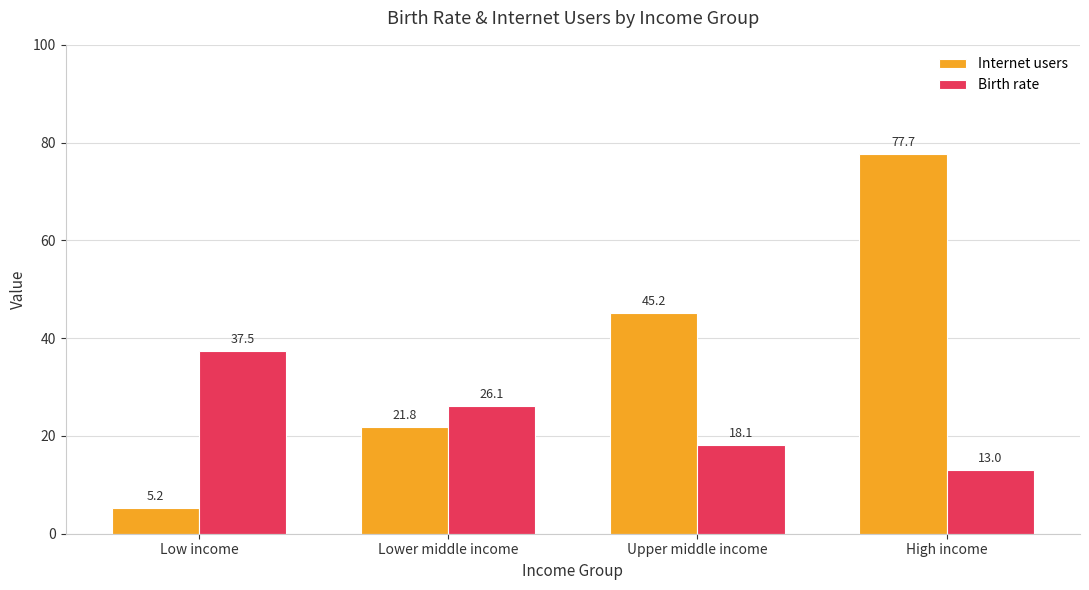

Is it true that Birth rate equals 10.7 at Upper middle income?

False